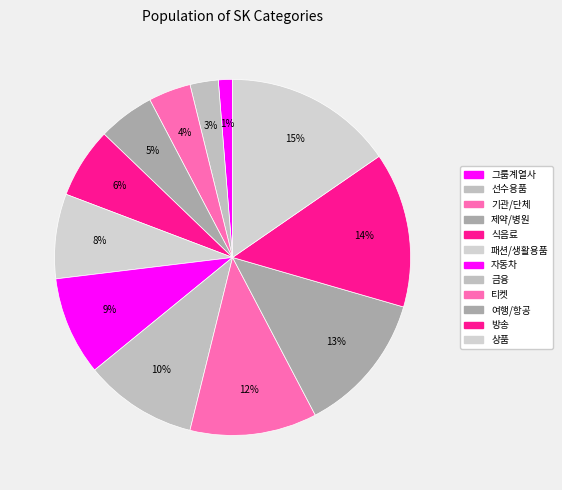

To the nearest percent, what is the difference between the largest and smallest slice percentages?

14%